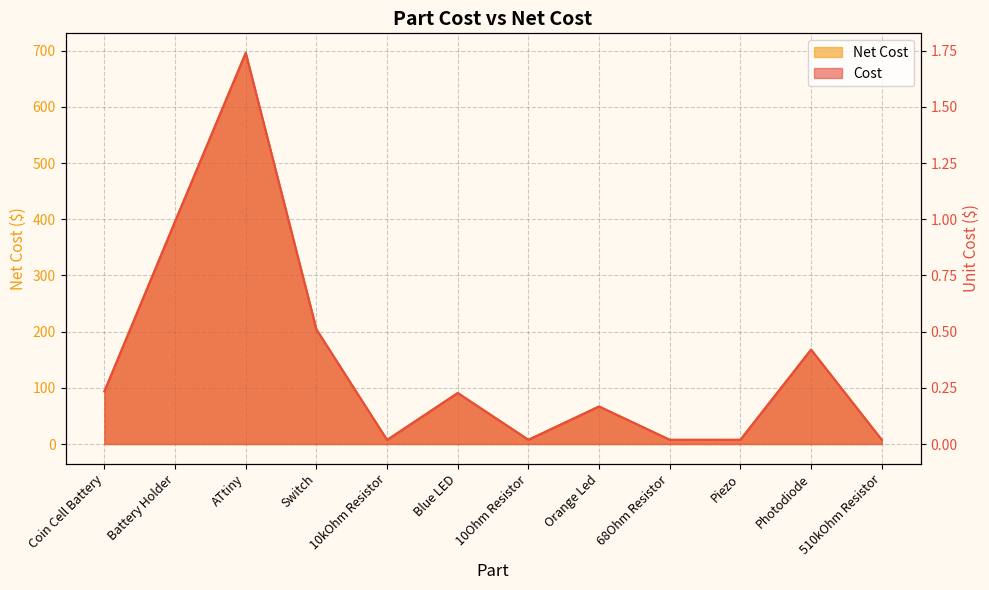

The Net Cost series shows 0.2 at Blue LED. True or false?

True